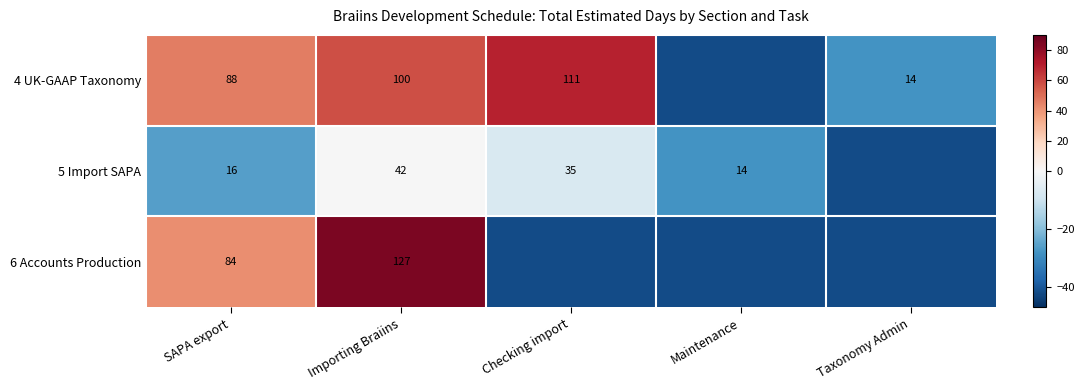

Count the number of data series in this chart.

3